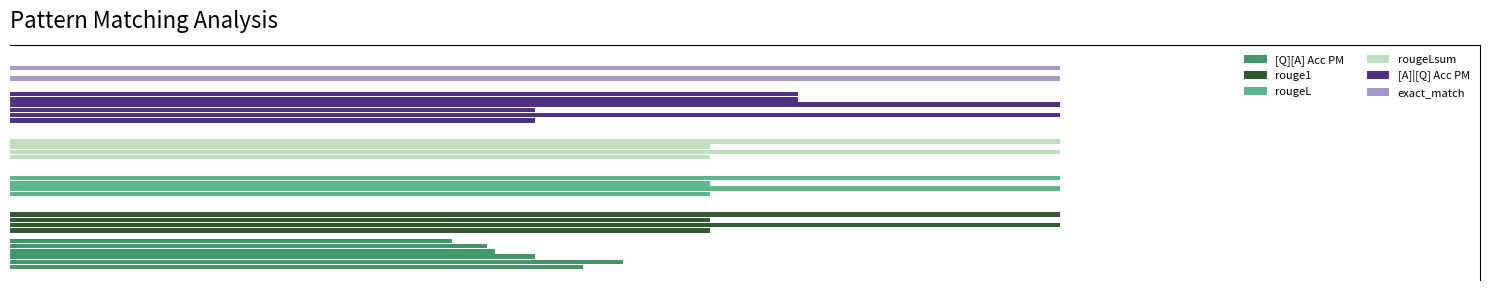

How many bars are there in each group?

6